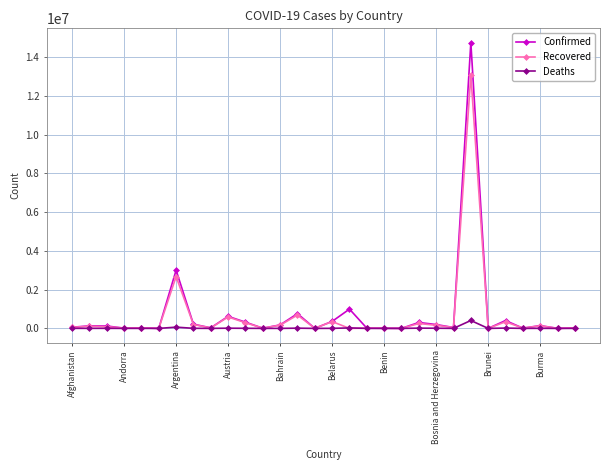

True or false: Confirmed has more than 1 interior local peaks.

True